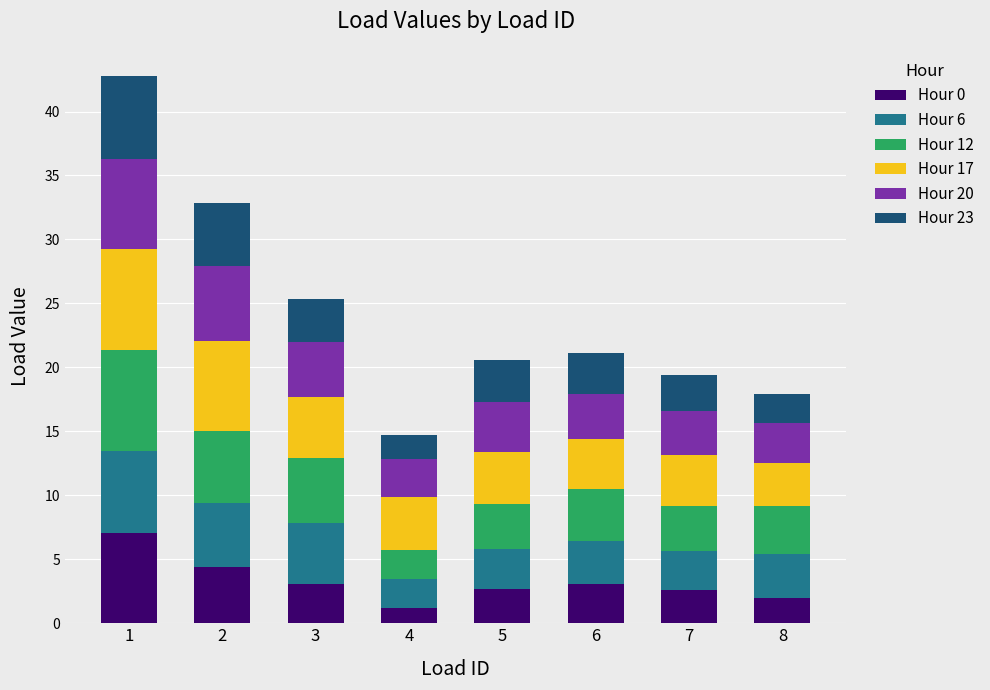

The Hour 0 series shows 2.0 at 8. True or false?

True